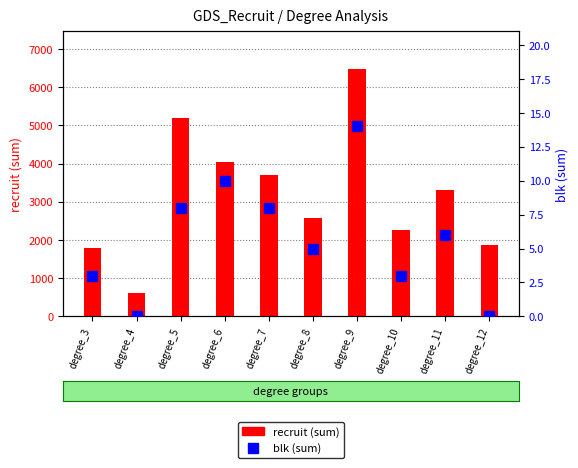

What is the sum of the recruit (sum) values at degree_10 and degree_3?

4049